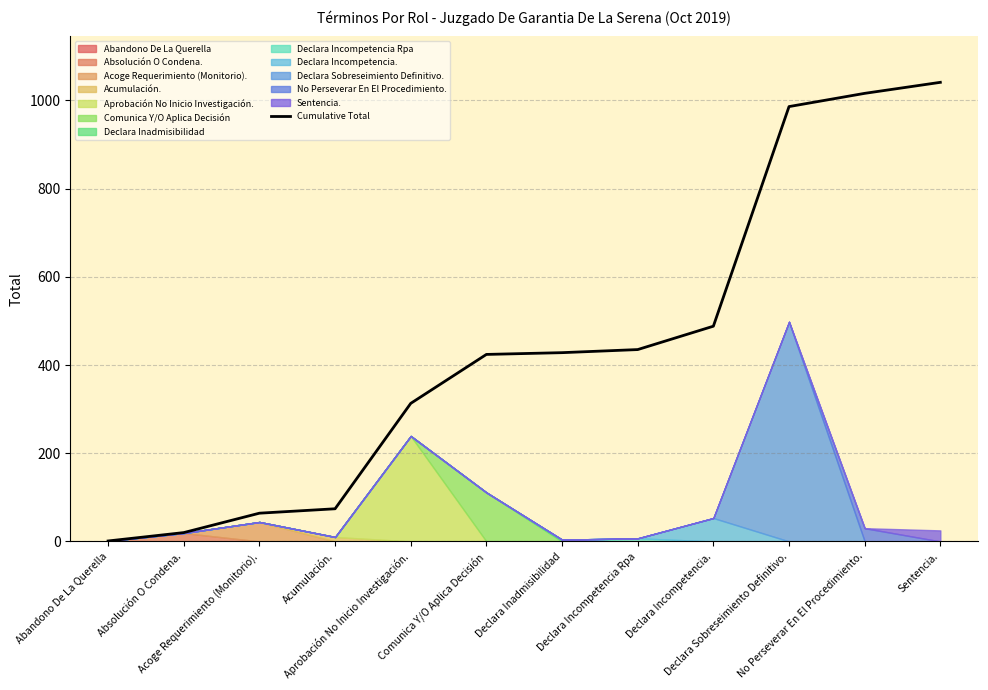

At which category does the chart reach its minimum across all series?

Abandono De La Querella